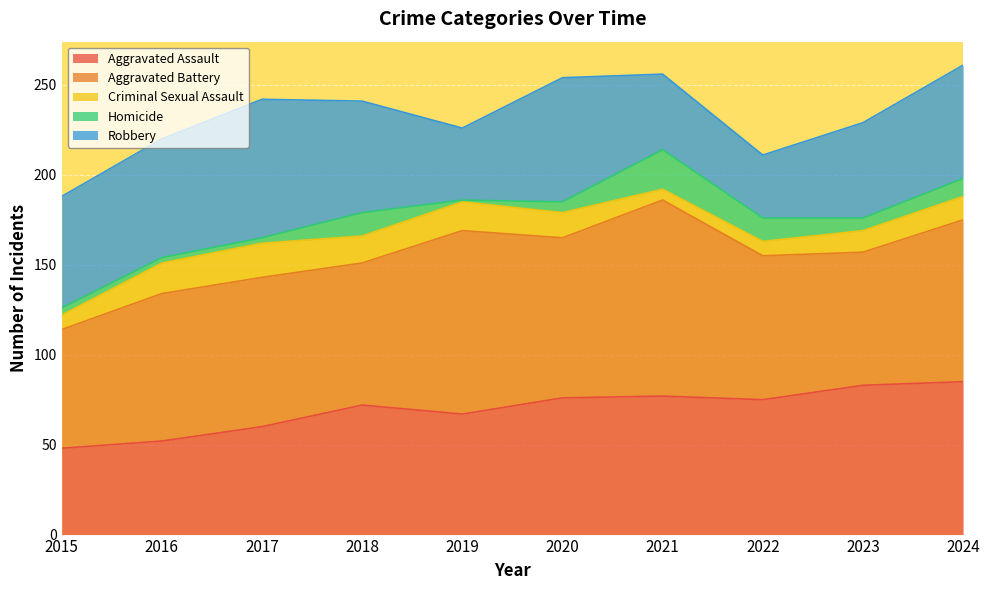

Does the chart display data point markers on the line(s)?

No